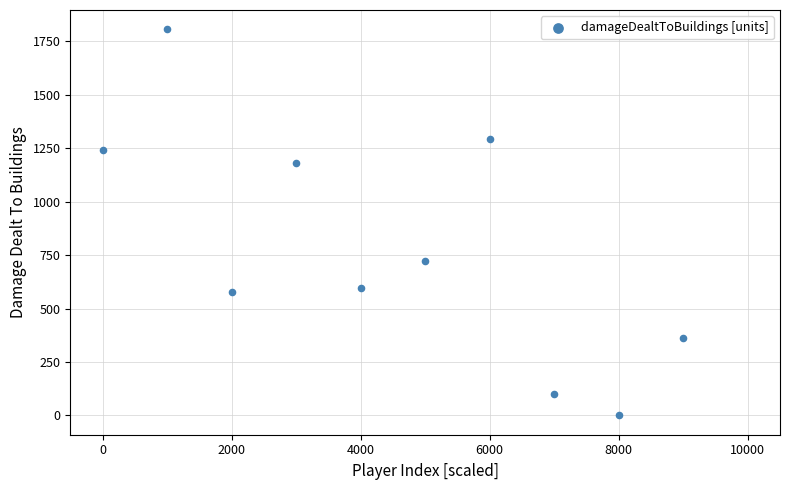

What Y value in the scatter plot is closest to 903?

721